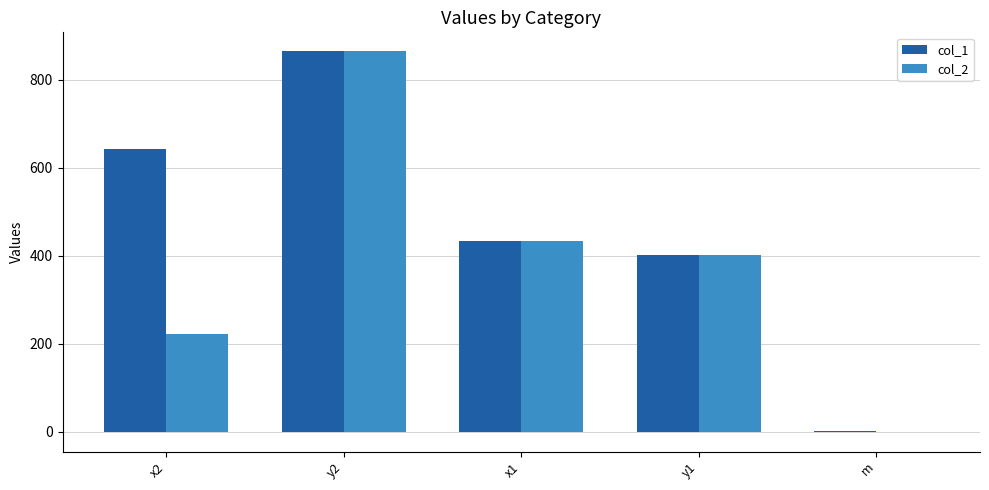

Does the chart contain stacked bars?

No